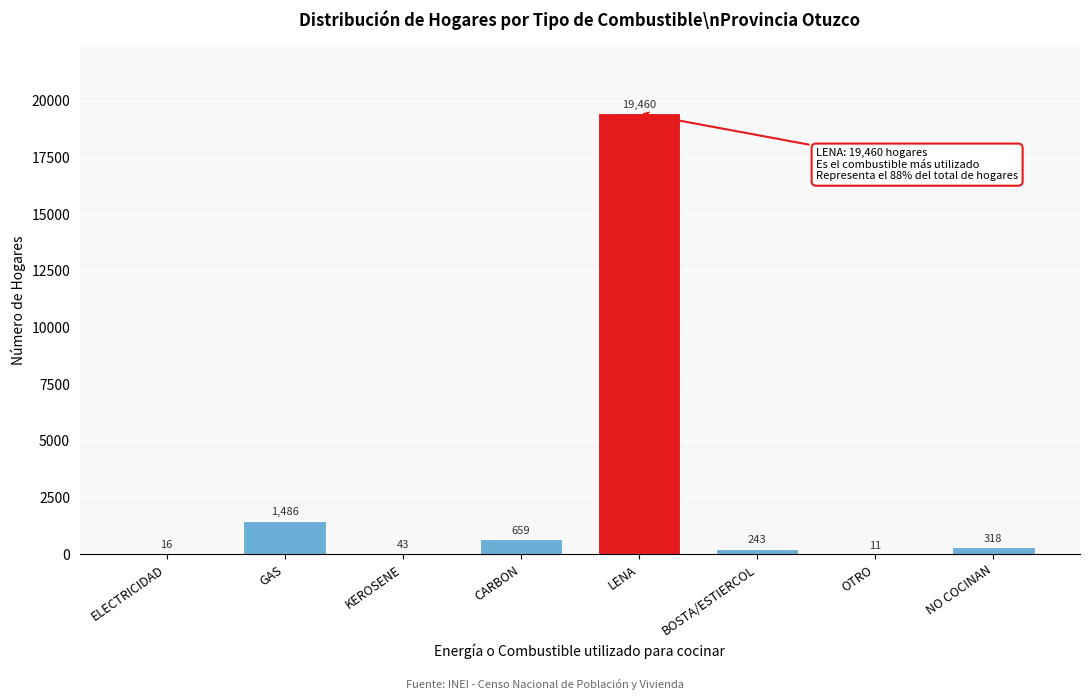

Reading right to left, extract all data points from this chart.

NO COCINAN=318	OTRO=11	BOSTA/ESTIERCOL=243	LENA=19460	CARBON=659	KEROSENE=43	GAS=1486	ELECTRICIDAD=16